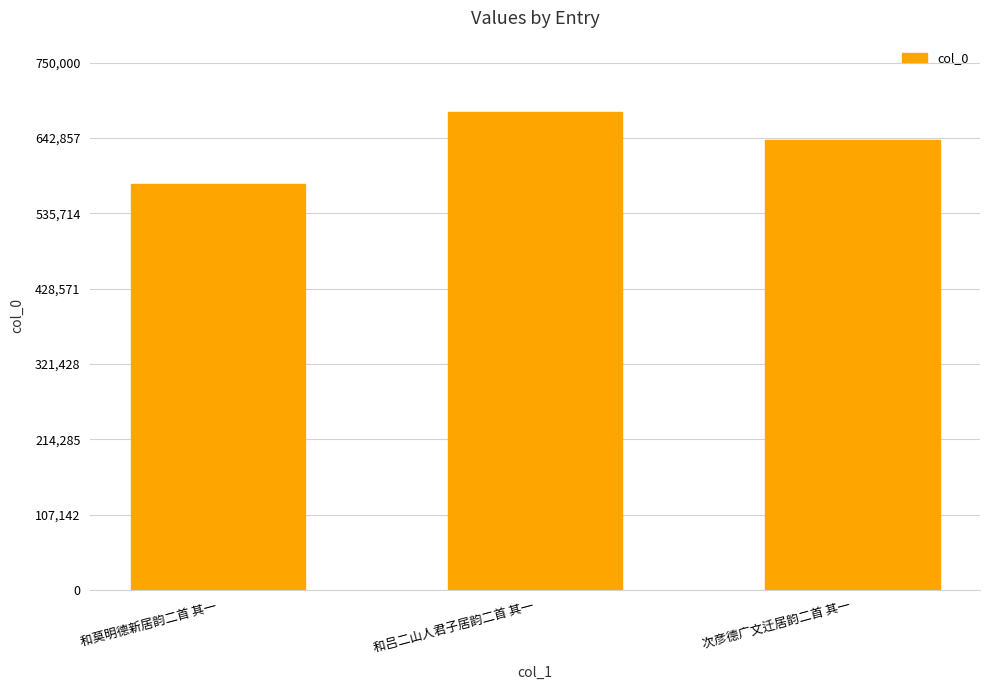

What is the minimum value shown in the chart?

577244